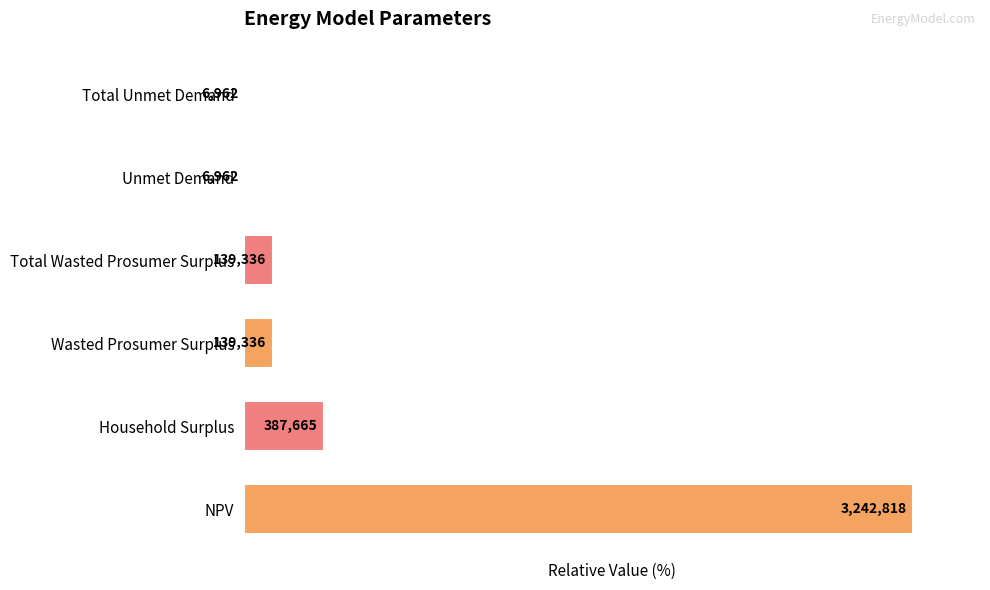

Are the bars horizontal?

Yes